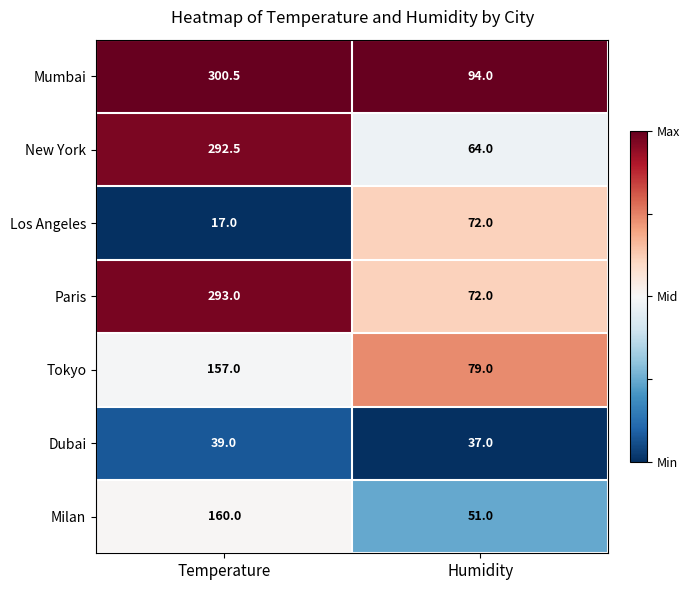

At which category is the sum across all series the highest?

Temperature